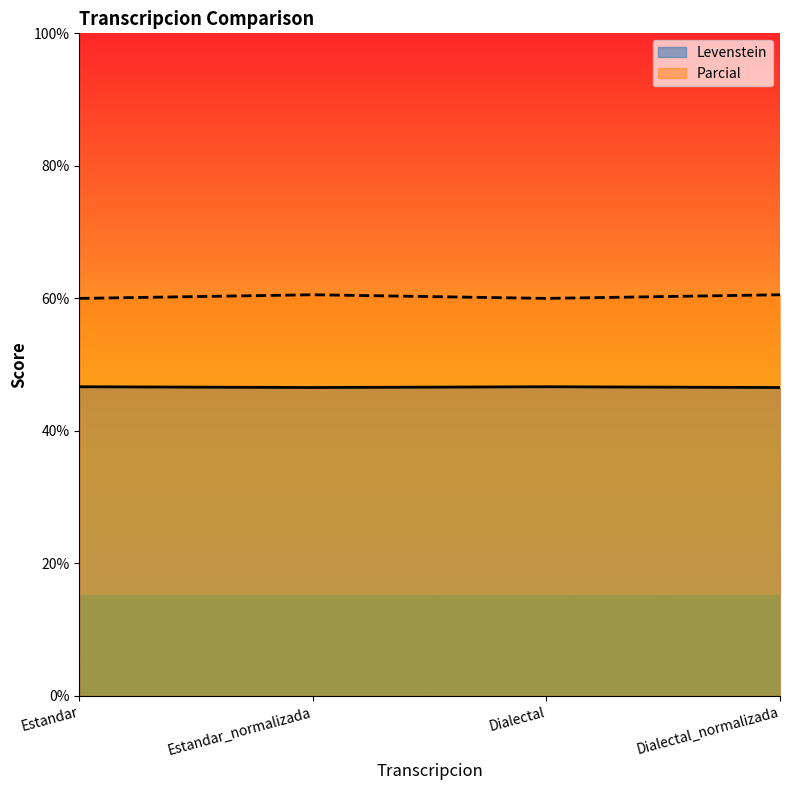

The value of Levenstein at Estandar is 46.7. True or false?

True